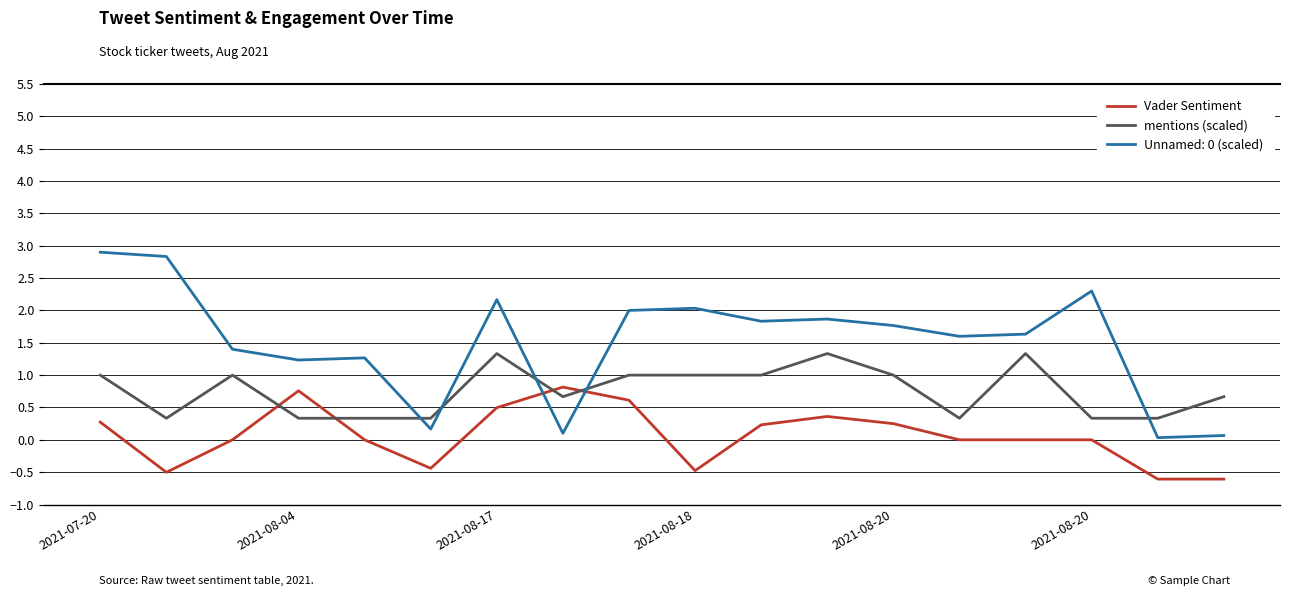

What is the smallest value displayed?

-0.6